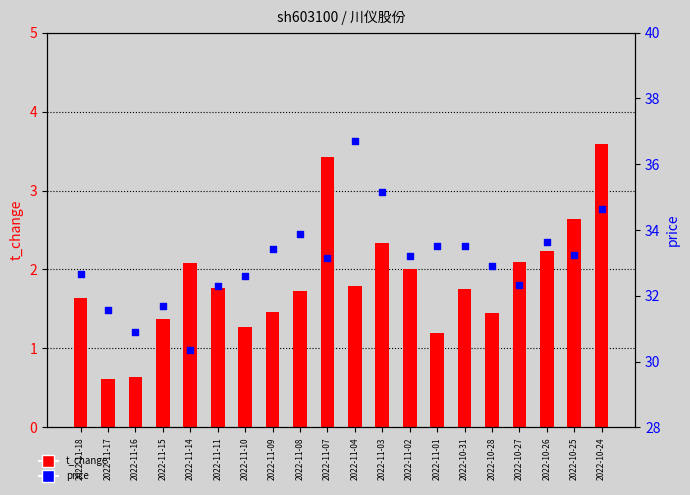

What are all the series names shown in the legend?

t_change, price